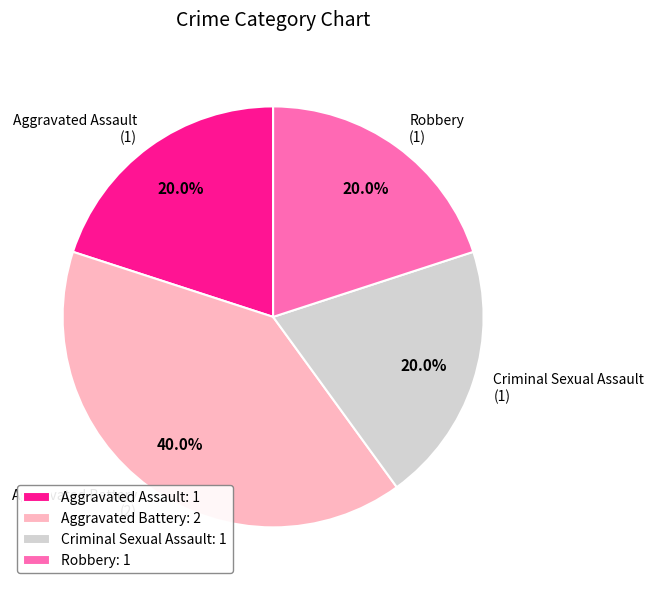

How many segments does this pie chart have?

4